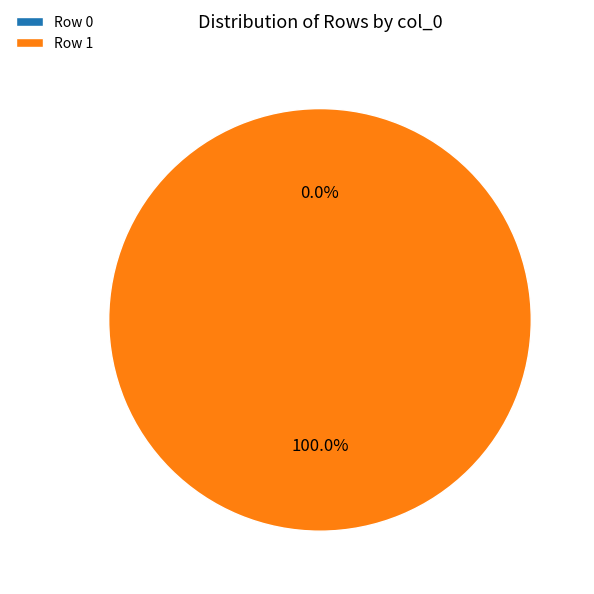

Which category has the biggest portion of the pie?

Row 1